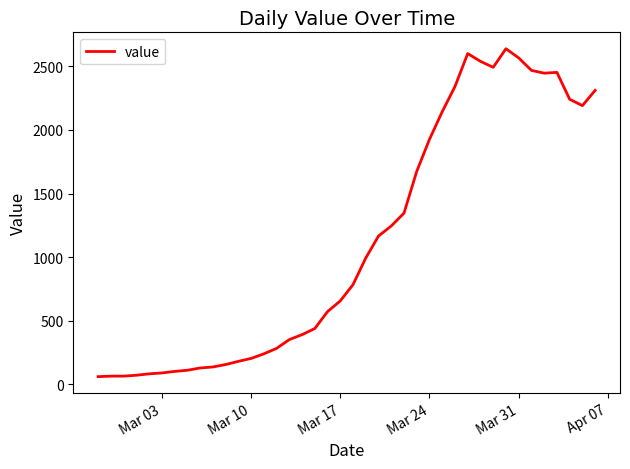

What is the minimum value shown in the chart?

61